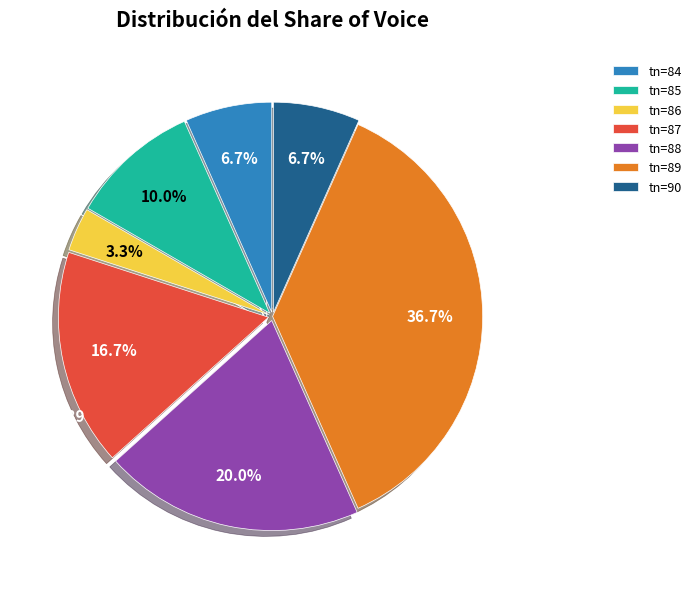

What is the largest slice in the pie chart?

tn=89